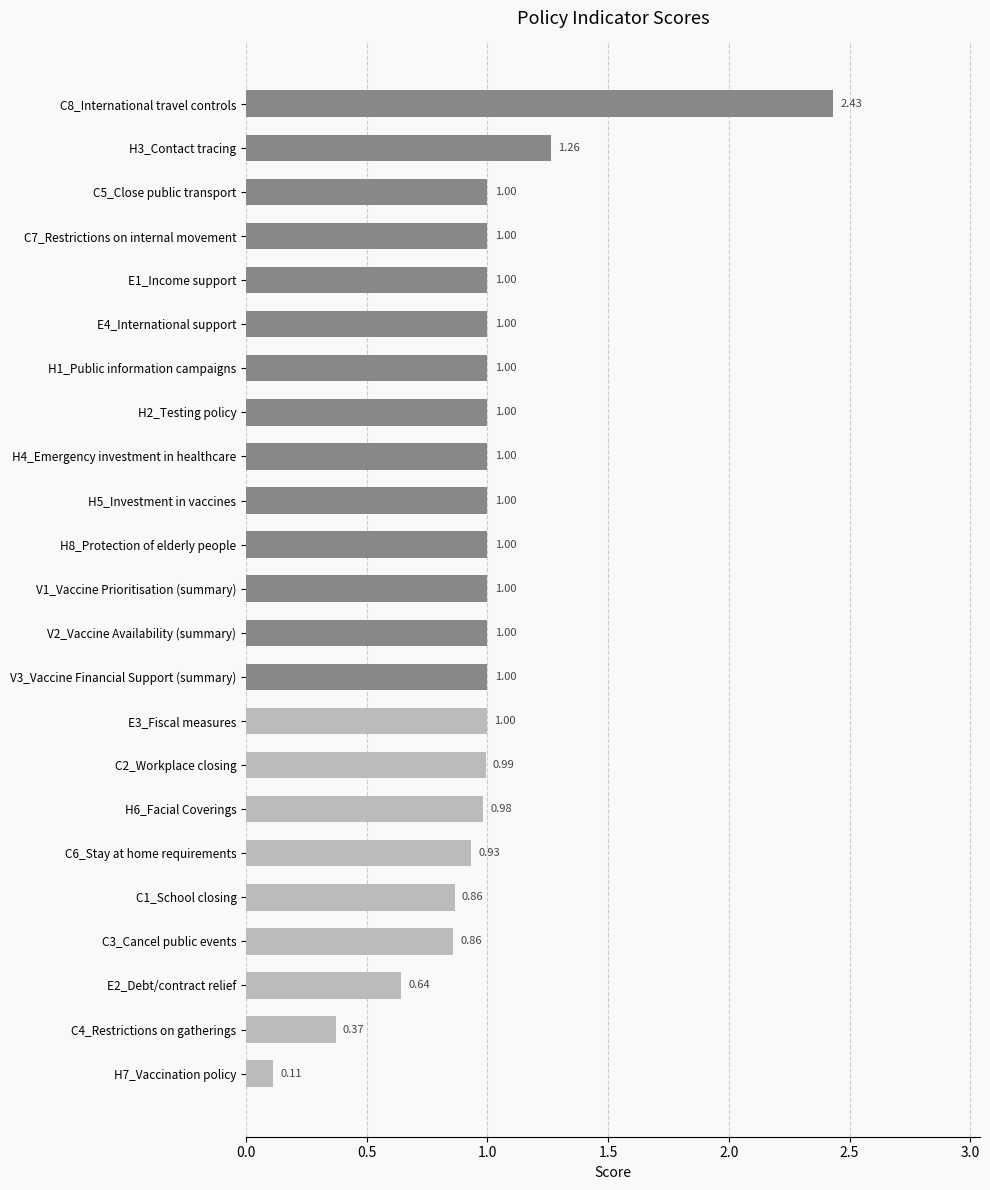

Which has a higher value, H3_Contact tracing or C5_Close public transport?

H3_Contact tracing